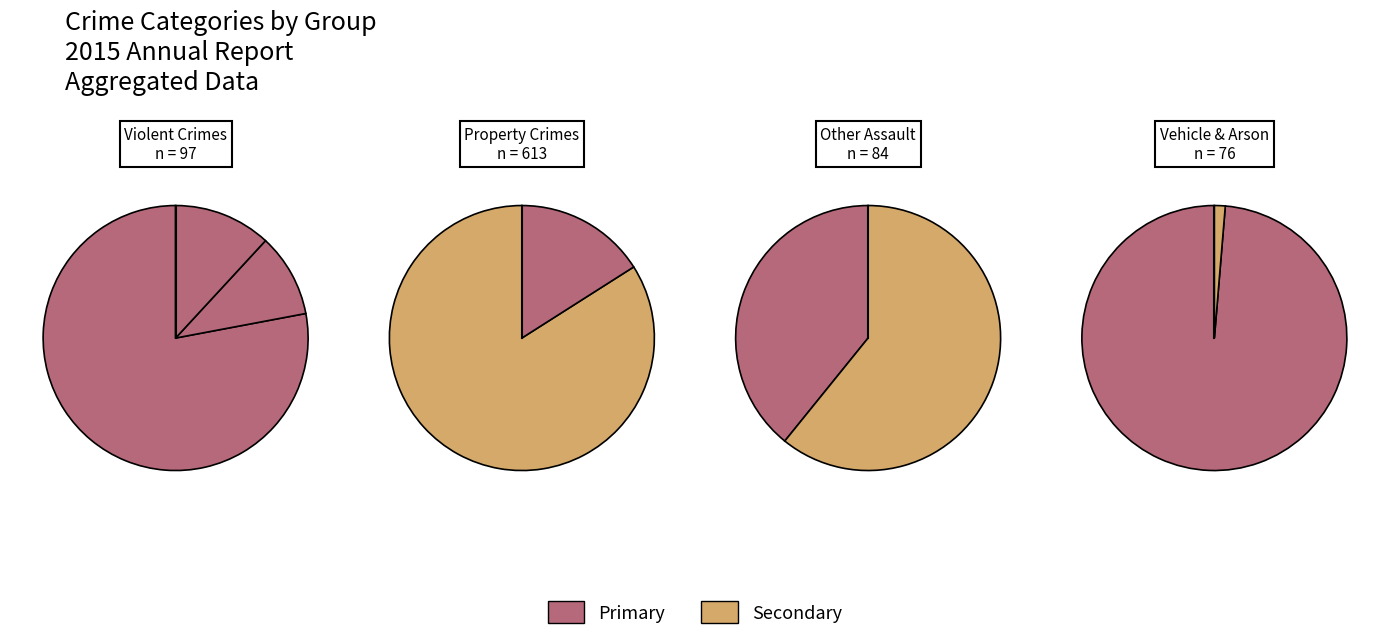

Is there any slice that represents more than half of the pie?

Yes